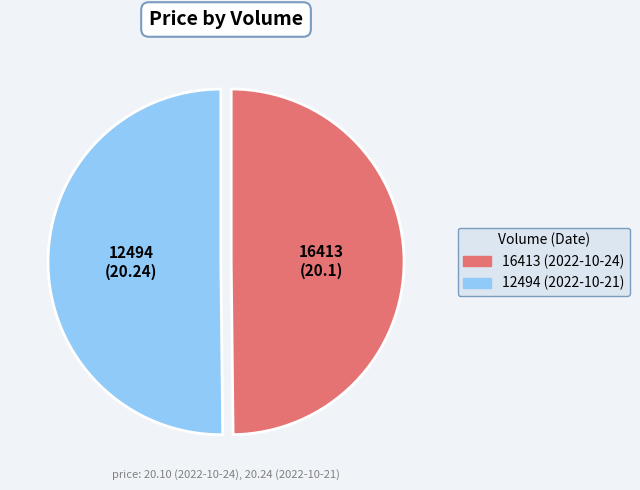

True or false: 12494 accounts for 43% of the total.

False